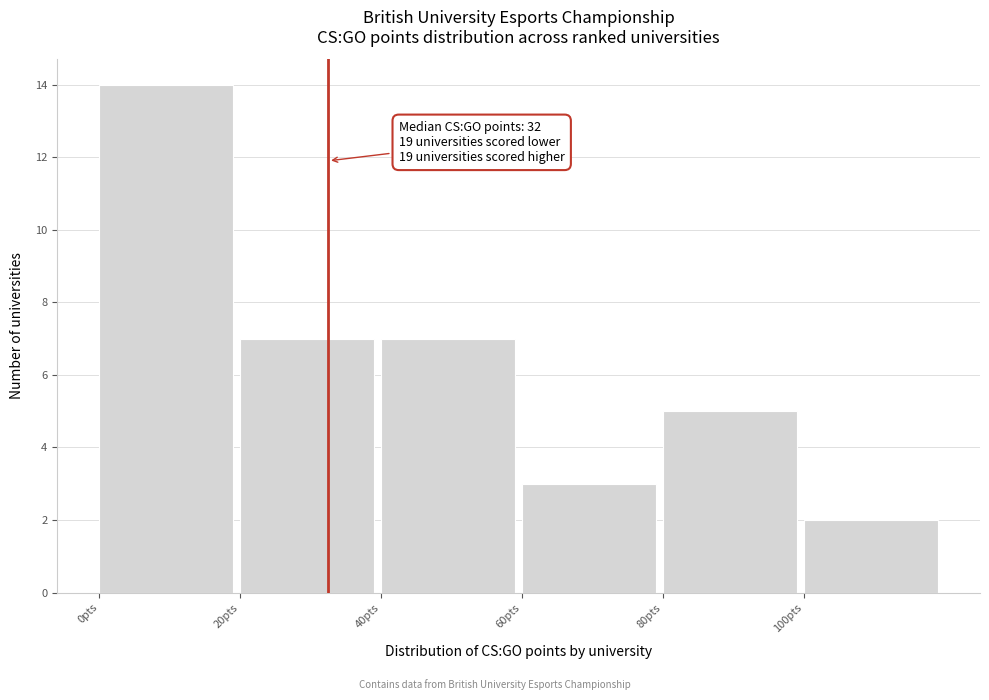

Over which range of the x-axis is the bar tallest?

0 to 20